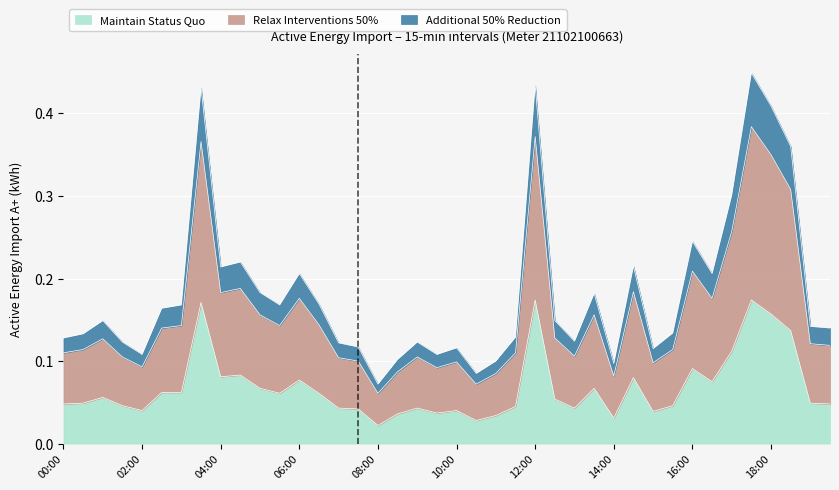

What is the difference between the maximum and minimum values in the Relax Interventions 50% series?

0.3